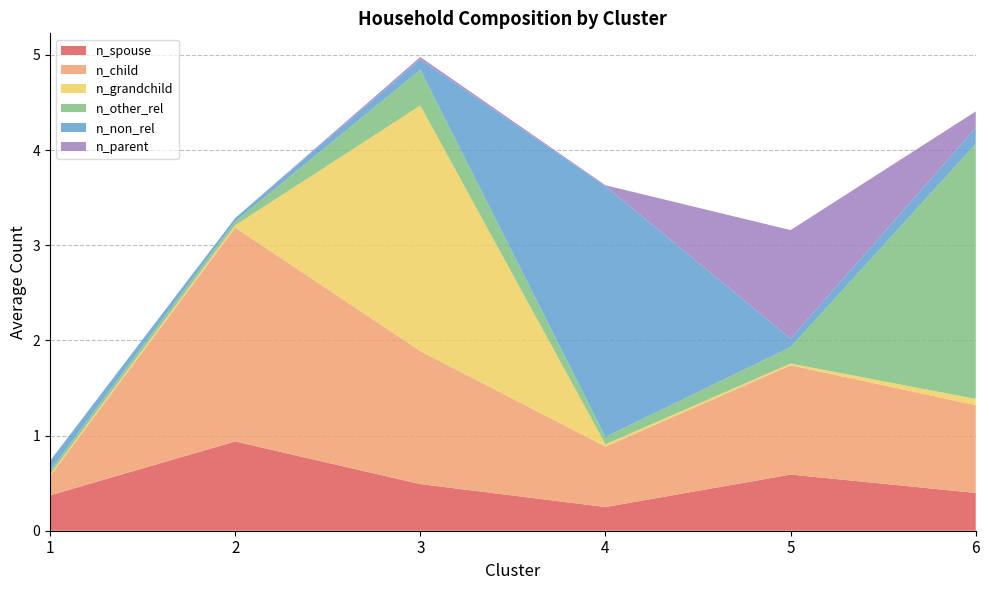

Reading left to right, what are all the values shown in this chart?

n_spouse: 1=0.4	2=0.9	3=0.5	4=0.2	5=0.6	6=0.4
n_child: 1=0.2	2=2.2	3=1.4	4=0.6	5=1.1	6=0.9
n_grandchild: 1=0.0	2=0.0	3=2.6	4=0.0	5=0.0	6=0.1
n_other_rel: 1=0.0	2=0.0	3=0.4	4=0.1	5=0.2	6=2.7
n_non_rel: 1=0.1	2=0.0	3=0.1	4=2.6	5=0.1	6=0.2
n_parent: 1=0.0	2=0.0	3=0.0	4=0.0	5=1.1	6=0.2